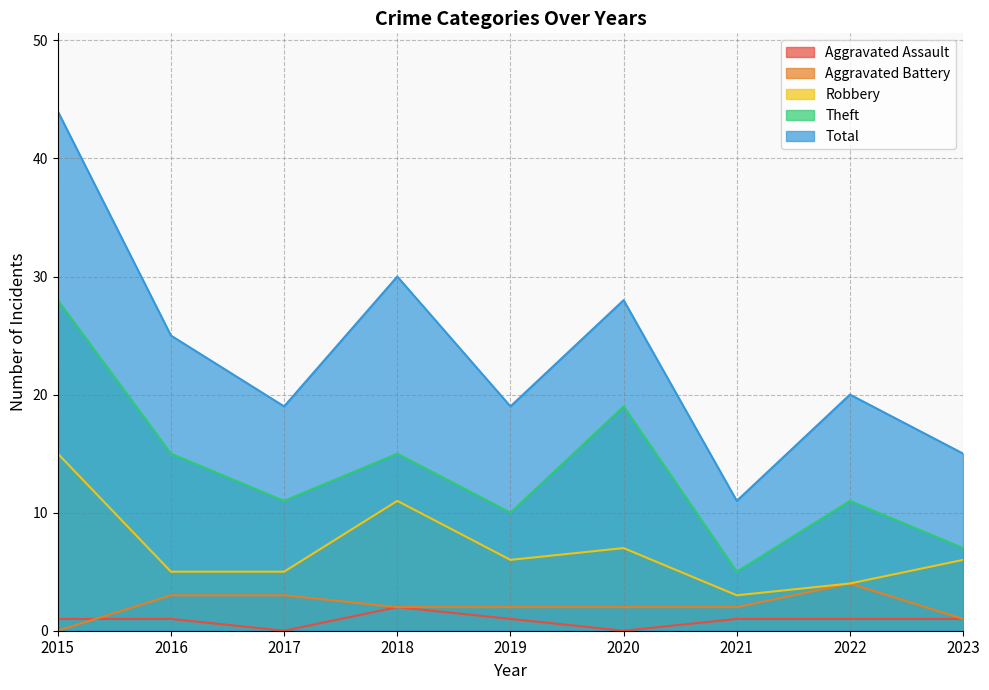

Which series has the largest range (max minus min)?

Total